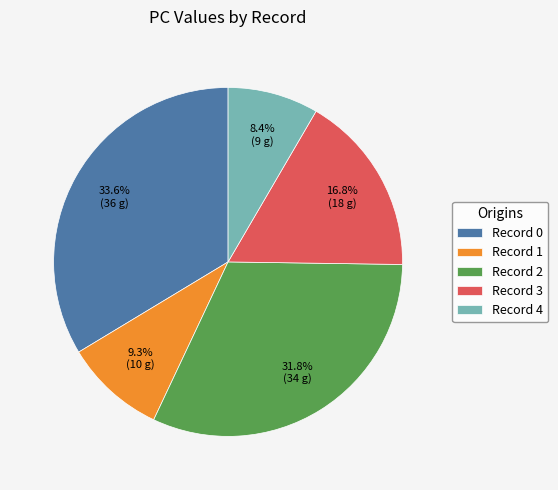

How many segments does this pie chart have?

5